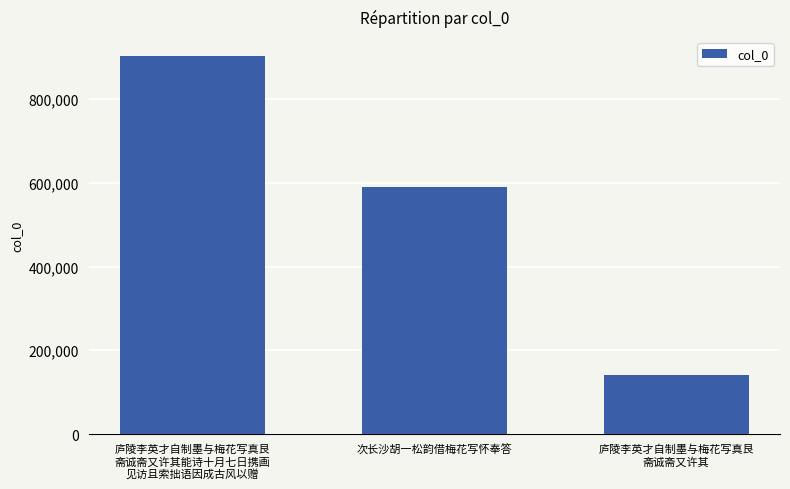

Which has a higher value, 次长沙胡一松韵借梅花写怀奉答 or 庐陵李英才自制墨与梅花写真艮
斋诚斋又许其?

次长沙胡一松韵借梅花写怀奉答